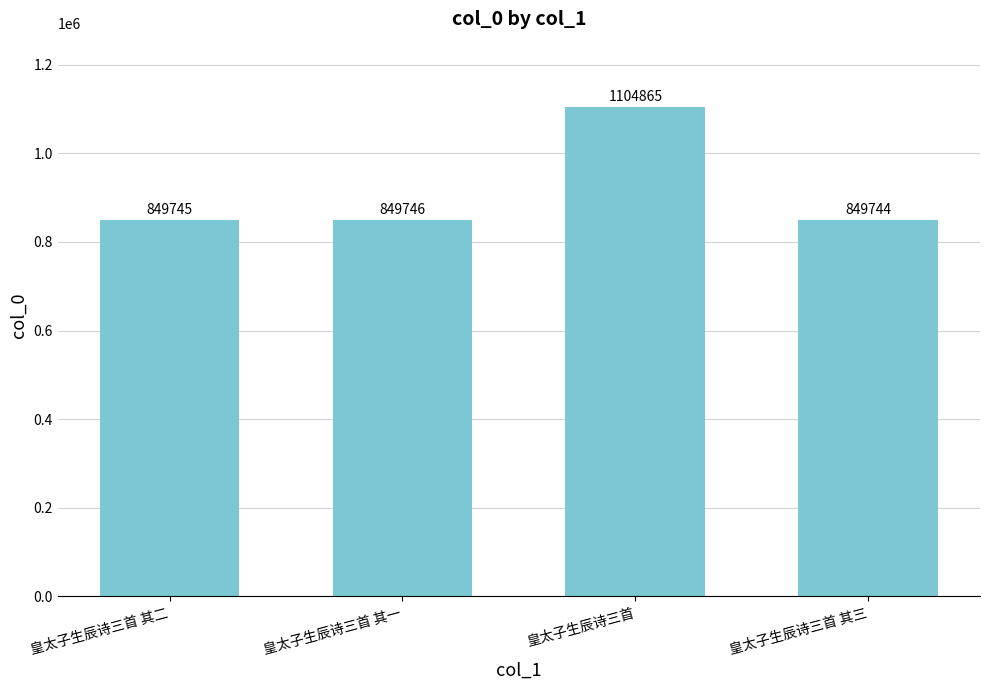

The chart shows a value of 205575 at 皇太子生辰诗三首 其一. True or false?

False